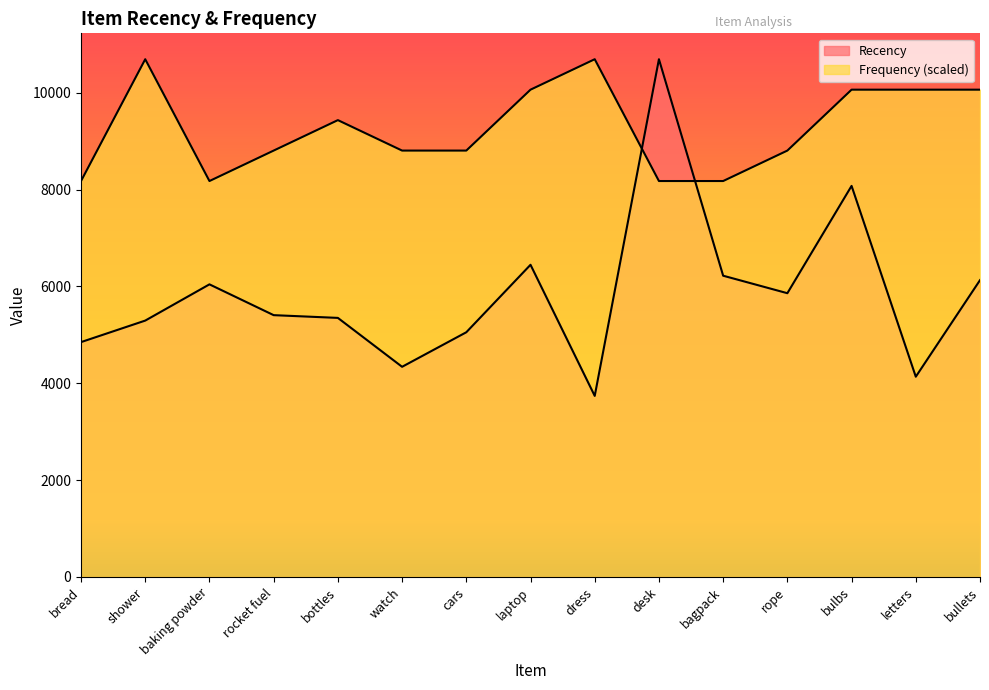

How many intersections are there between Frequency and Recency?

2